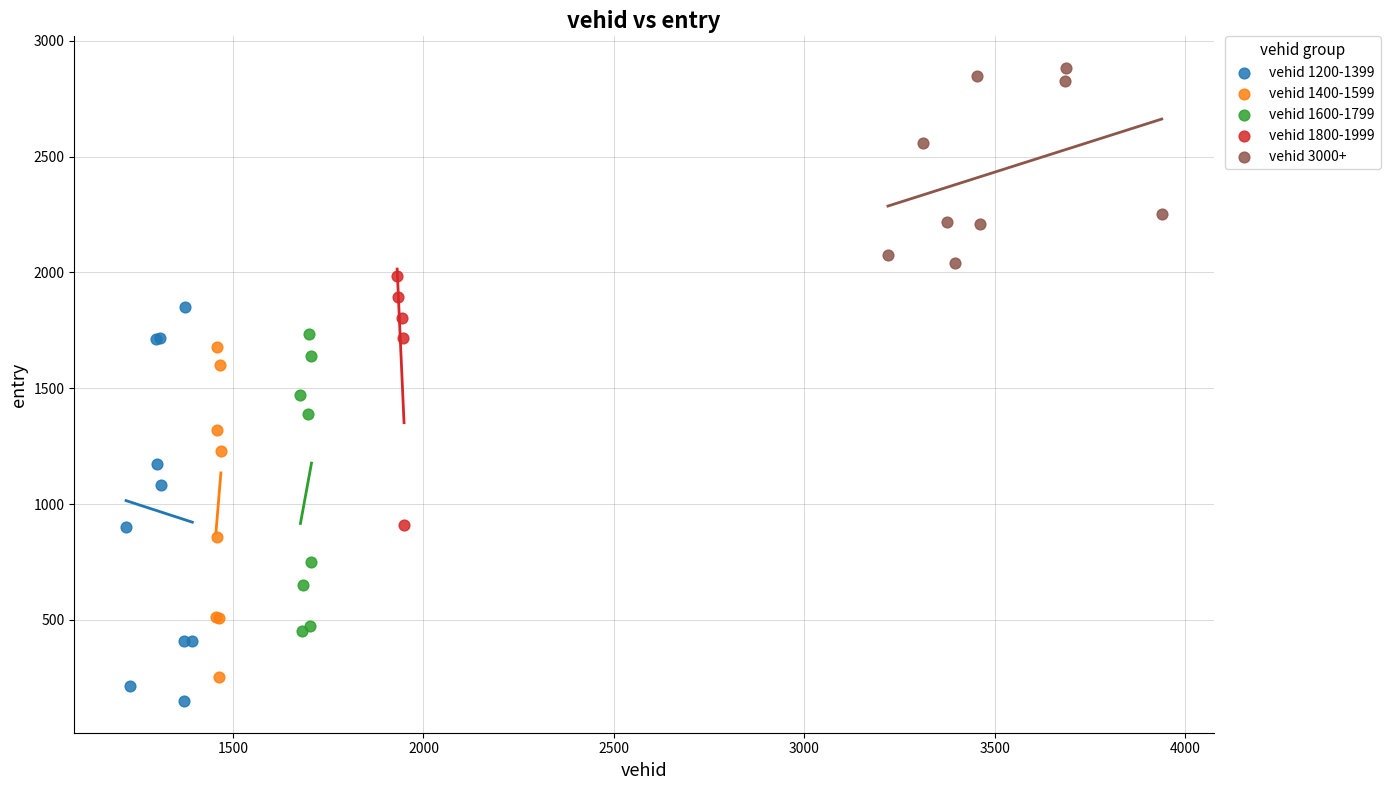

Which series has the largest Y range (max minus min)?

vehid 1200-1399